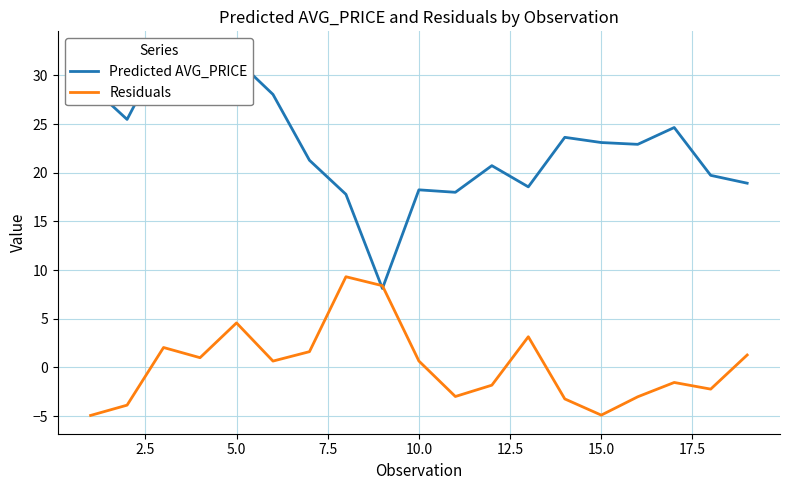

Rank the series by their maximum value, from lowest to highest.

Residuals, Predicted AVG_PRICE